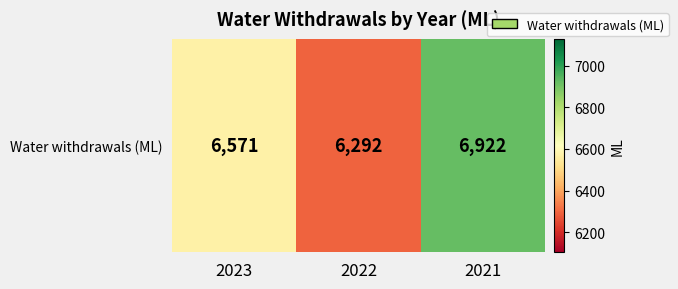

Rank the categories by value from highest to lowest.

2021, 2023, 2022